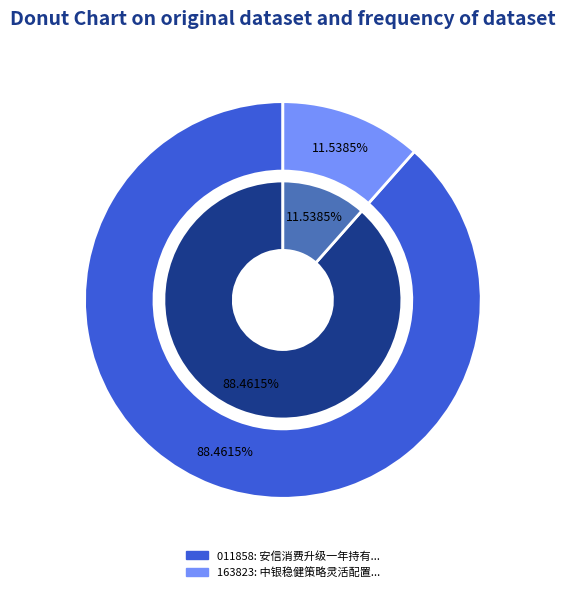

How many slices are in this pie chart?

2